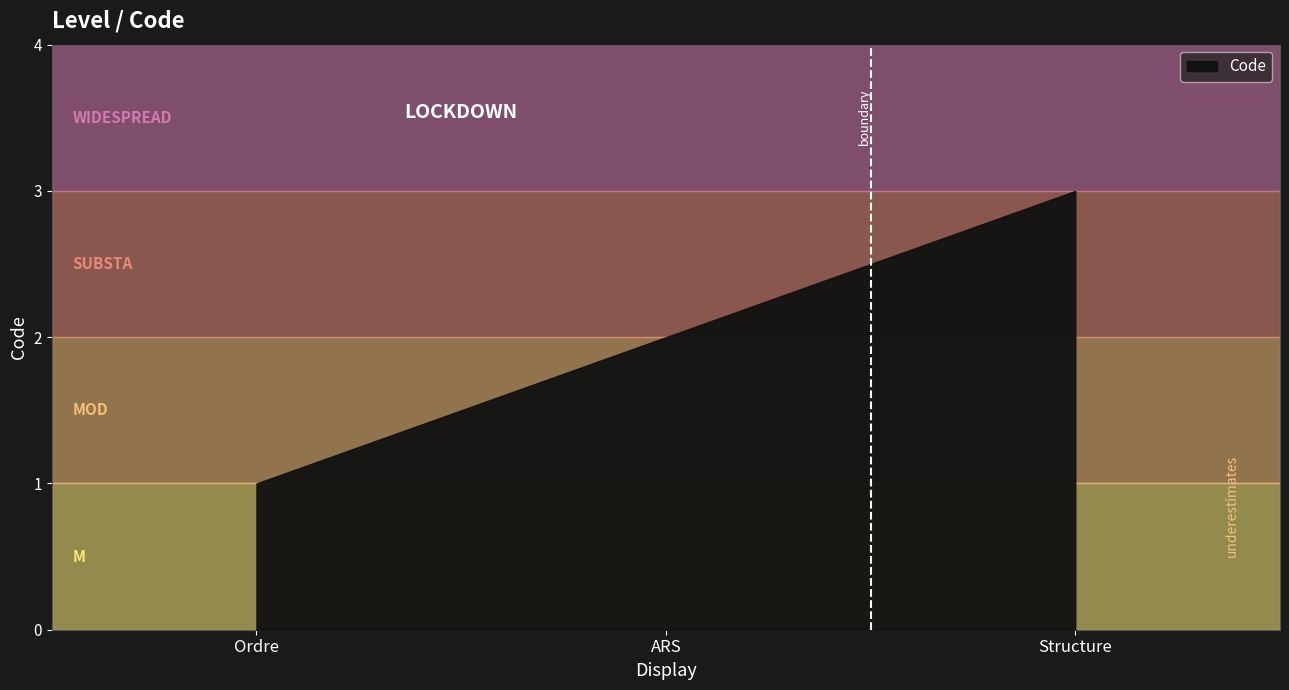

Which category has the lowest value across all series?

Ordre